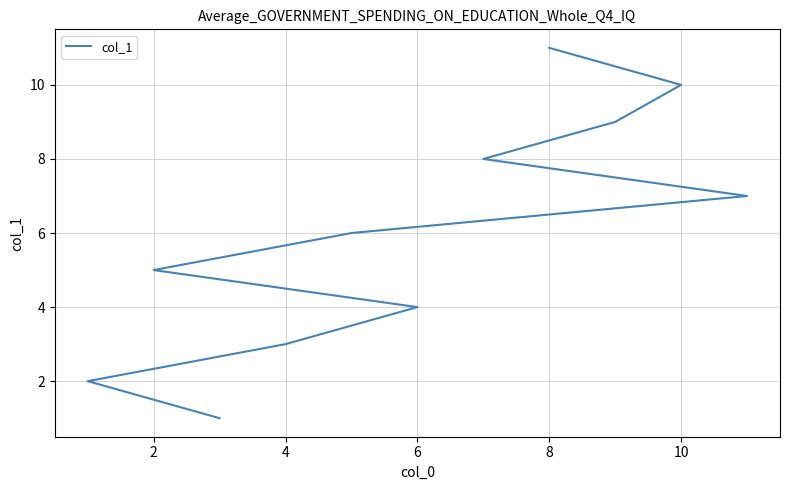

True or false: there are more than 1 points higher than both neighbors.

False